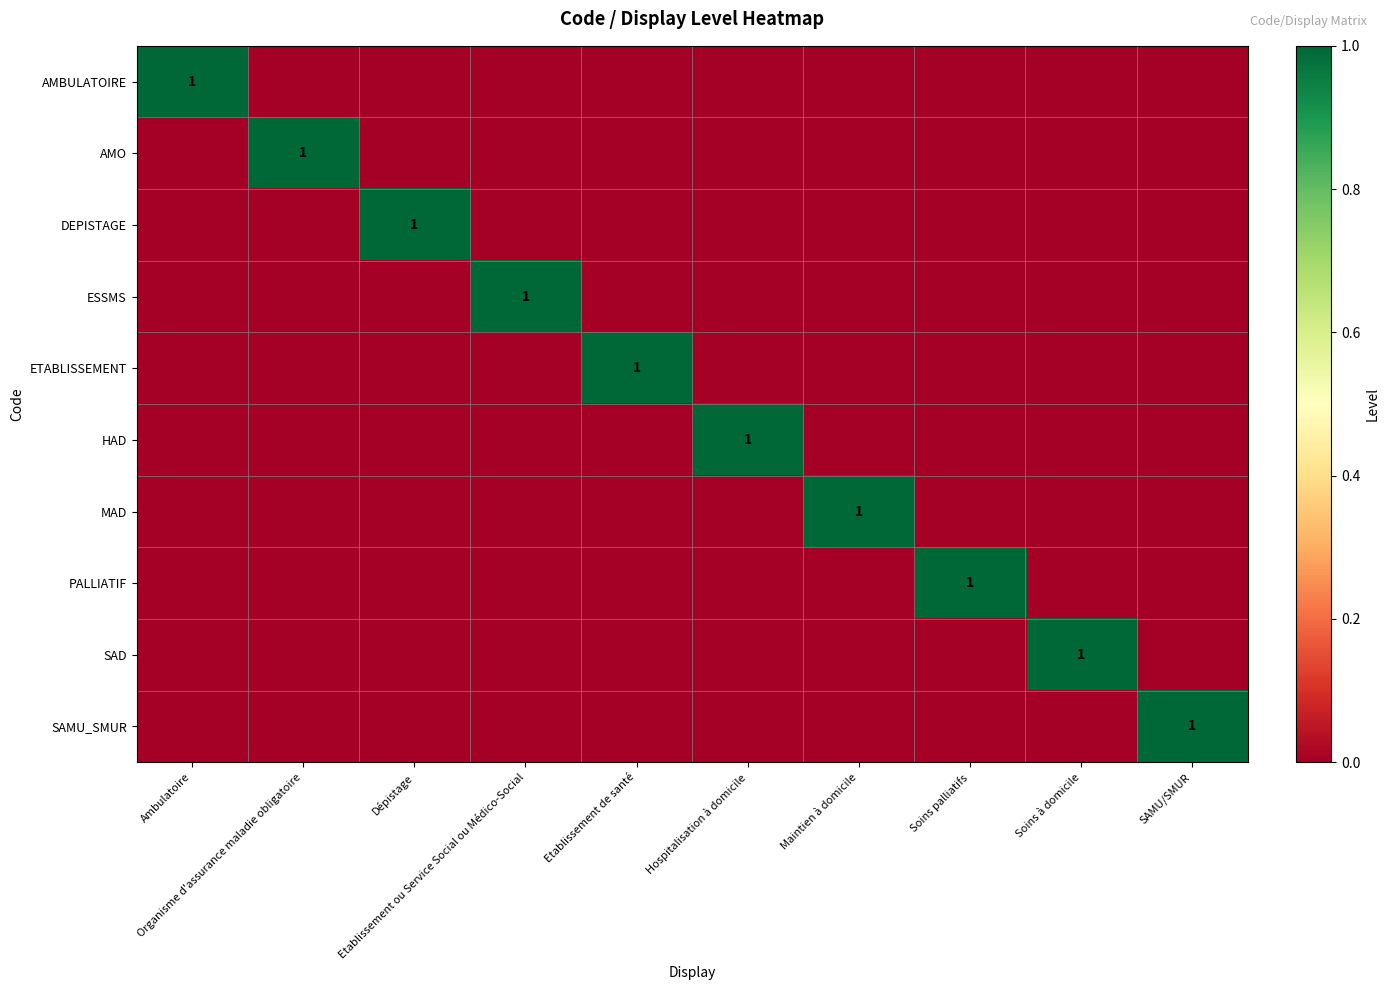

What is the total value across all series at Maintien à domicile?

1